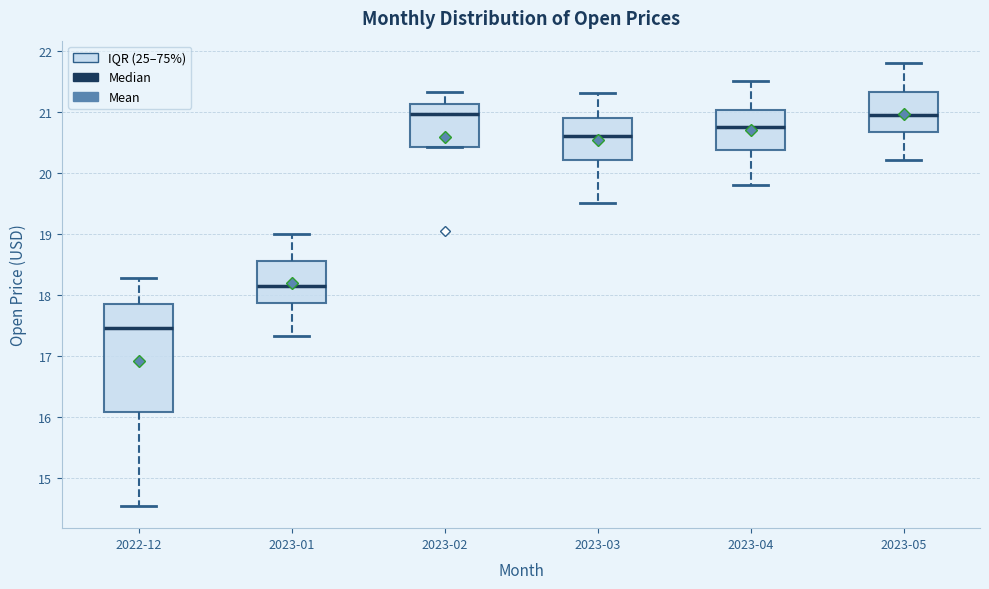

Reading left to right, transcribe this box plot: for each box, give where its median line is, the range the box spans, and where its two whiskers end, as read against the y-axis. The values are not printed on the chart, so give them approximately, as read against the axis.

2022-12: median 17.5, box 16.1 to 17.8, whiskers 14.5 to 18.3
2023-01: median 18.1, box 17.9 to 18.6, whiskers 17.3 to 19.0
2023-02: median 21.0, box 20.4 to 21.1, whiskers 20.4 to 21.3
2023-03: median 20.6, box 20.2 to 20.9, whiskers 19.5 to 21.3
2023-04: median 20.8, box 20.4 to 21.0, whiskers 19.8 to 21.5
2023-05: median 21.0, box 20.7 to 21.3, whiskers 20.2 to 21.8